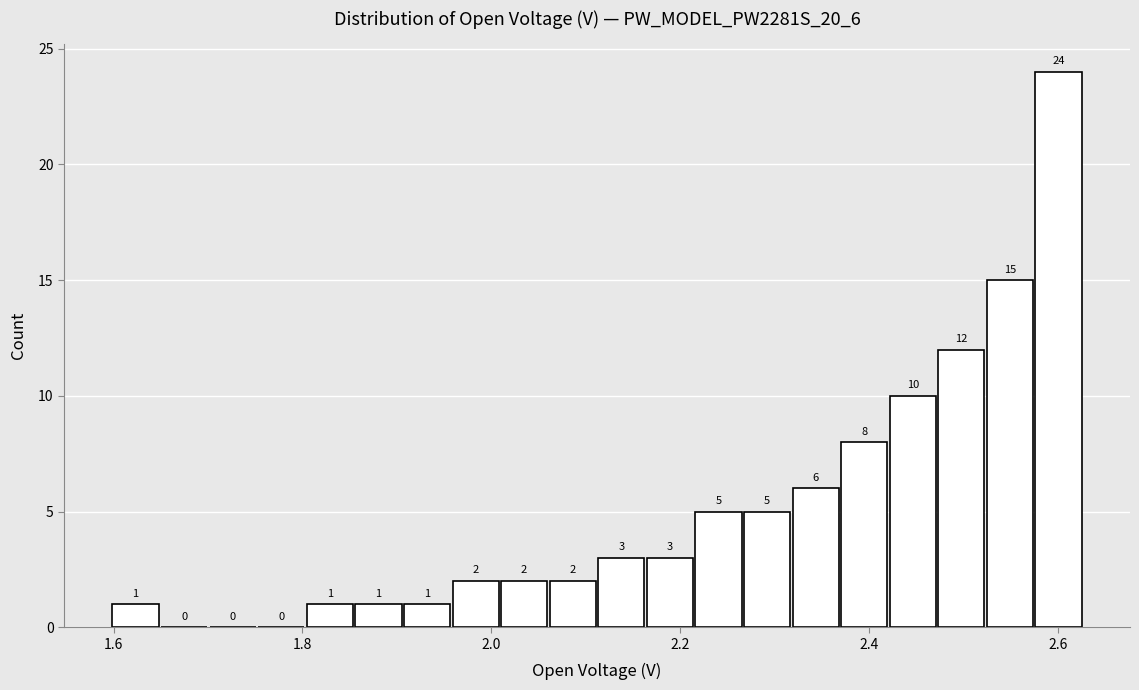

Around what value on the x-axis is the tallest bar? Give the approximate position of its centre, as read against the axis.

2.60